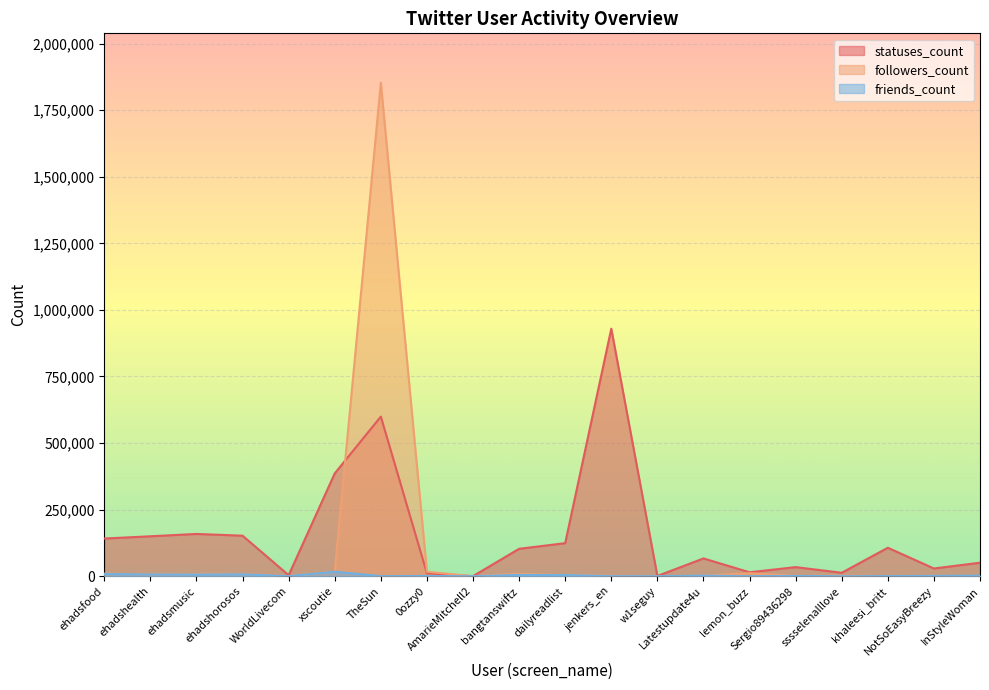

What is the difference between the followers_count values at ehadsfood and NotSoEasyBreezy?

9175